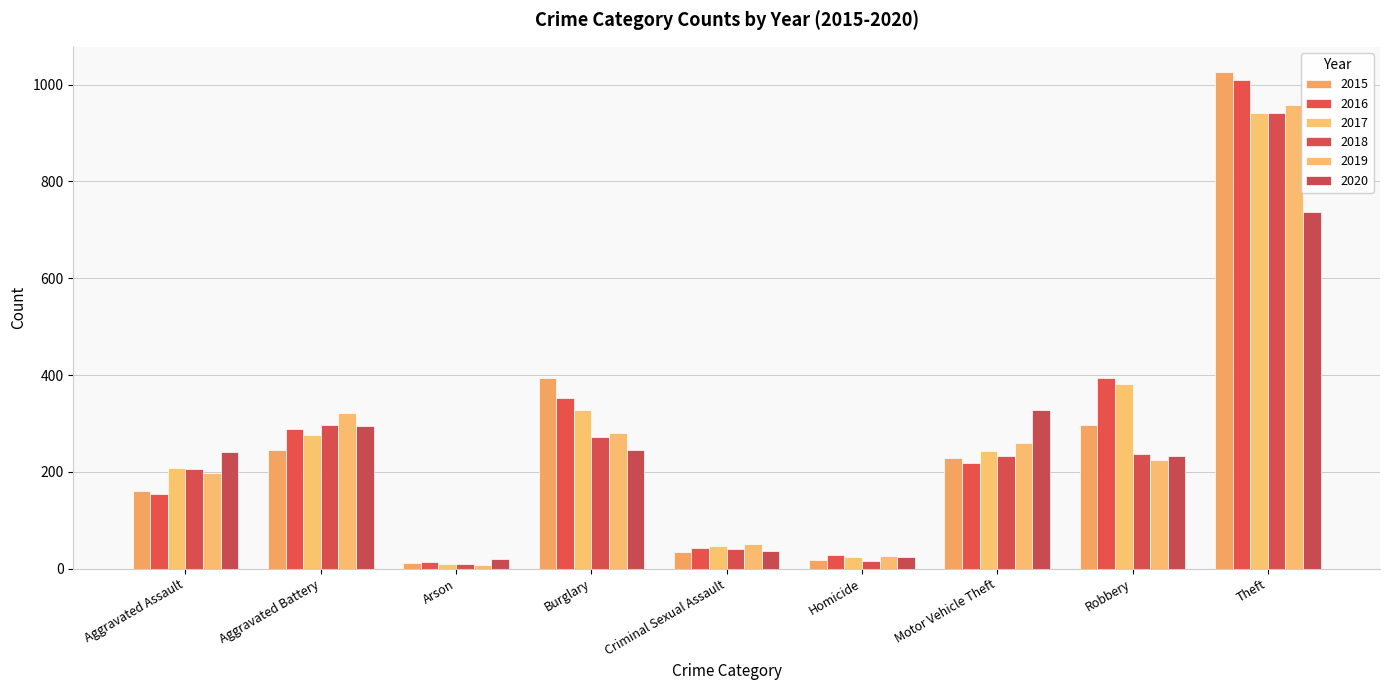

Rank the series at Burglary from lowest to highest value.

2020, 2018, 2019, 2017, 2016, 2015